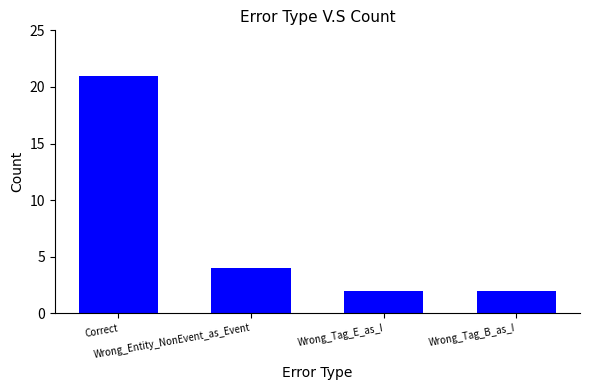

What is the change in value from Correct to Wrong_Tag_E_as_I?

-19